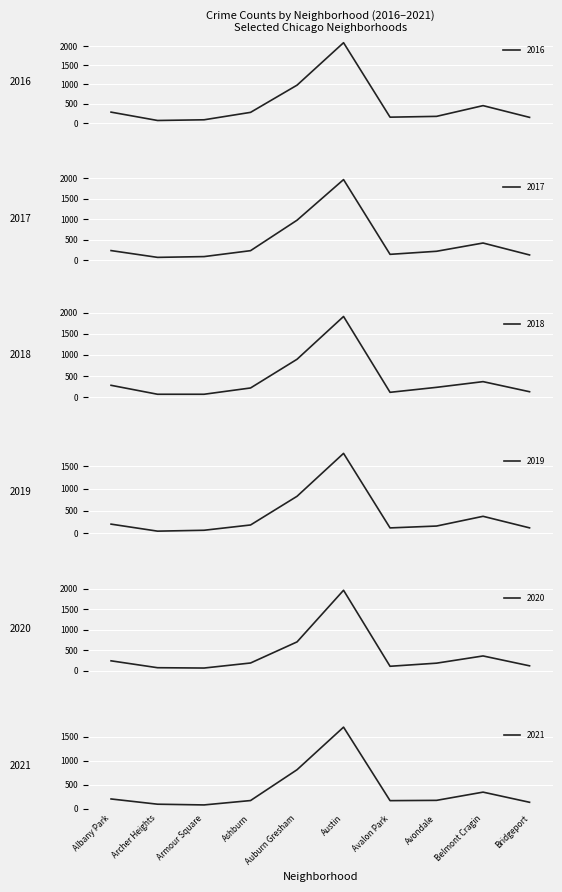

Reading right to left, transcribe all the data shown in this chart.

2016: Bridgeport=146	Belmont Cragin=451	Avondale=172	Avalon Park=151	Austin=2086	Auburn Gresham=983	Ashburn=276	Armour Square=83	Archer Heights=65	Albany Park=282
2017: Bridgeport=128	Belmont Cragin=420	Avondale=218	Avalon Park=143	Austin=1971	Auburn Gresham=978	Ashburn=233	Armour Square=88	Archer Heights=69	Albany Park=235
2018: Bridgeport=129	Belmont Cragin=368	Avondale=233	Avalon Park=115	Austin=1911	Auburn Gresham=898	Ashburn=218	Armour Square=69	Archer Heights=69	Albany Park=281
2019: Bridgeport=115	Belmont Cragin=375	Avondale=156	Avalon Park=114	Austin=1792	Auburn Gresham=826	Ashburn=180	Armour Square=61	Archer Heights=41	Albany Park=199
2020: Bridgeport=124	Belmont Cragin=365	Avondale=189	Avalon Park=113	Austin=1968	Auburn Gresham=708	Ashburn=193	Armour Square=70	Archer Heights=78	Albany Park=246
2021: Bridgeport=134	Belmont Cragin=345	Avondale=174	Avalon Park=168	Austin=1696	Auburn Gresham=811	Ashburn=170	Armour Square=79	Archer Heights=94	Albany Park=203